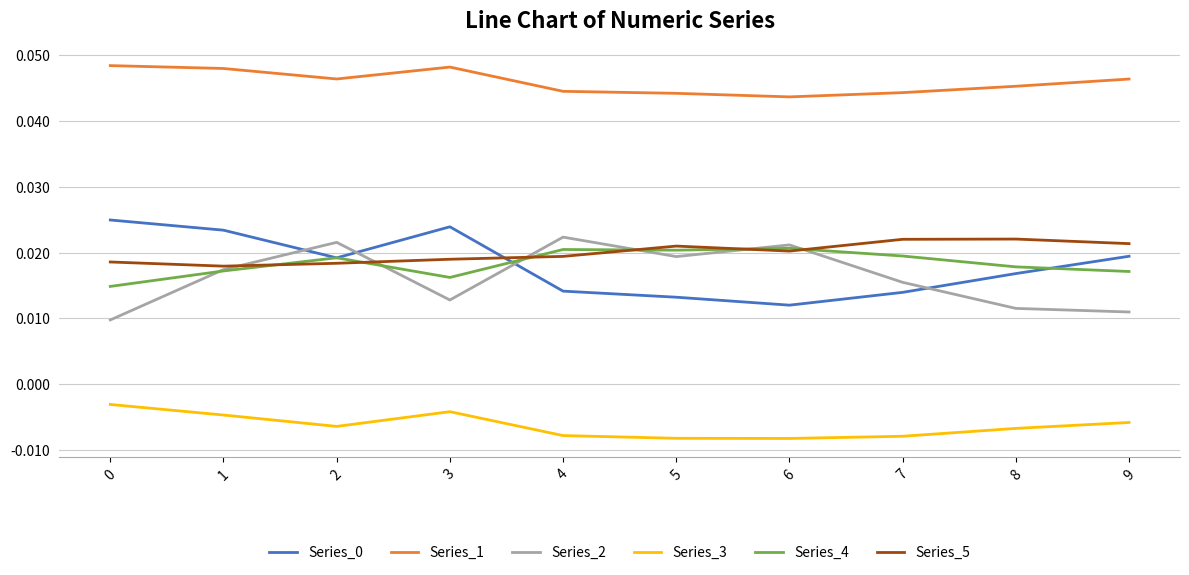

True or false: Series_5 and Series_1 cross at least once.

False